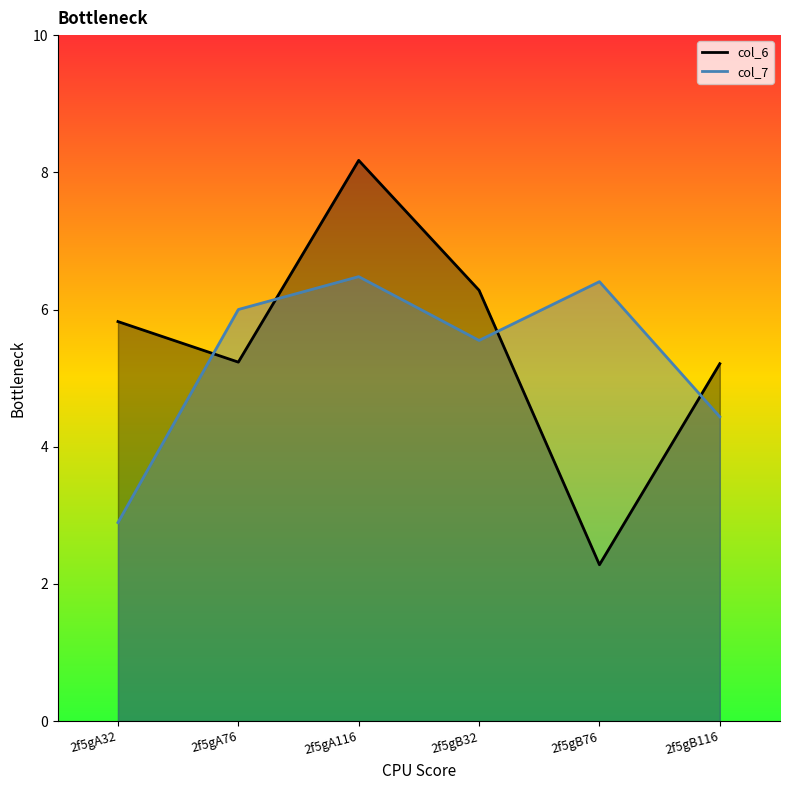

The value of col_7 line at 2f5gA32 is 2.9. True or false?

True